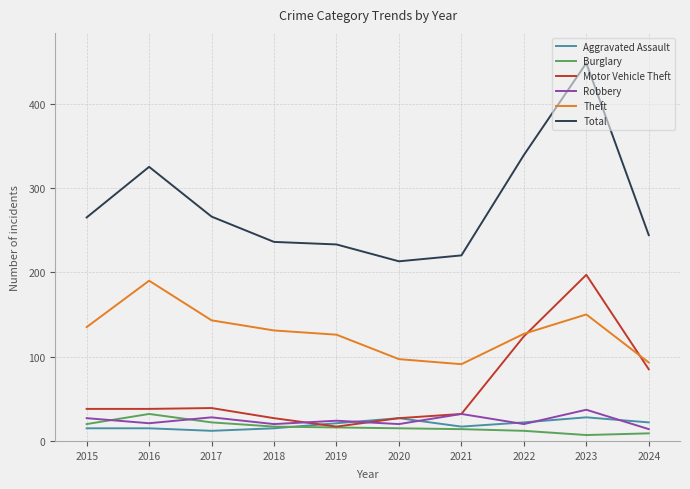

Which series has the largest total across all categories?

Total